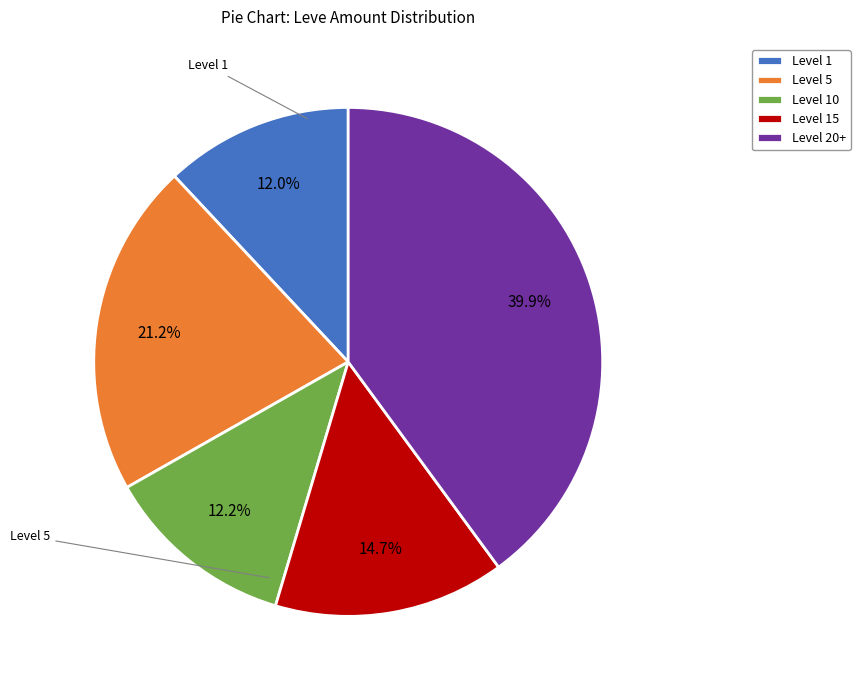

How many segments does this pie chart have?

5